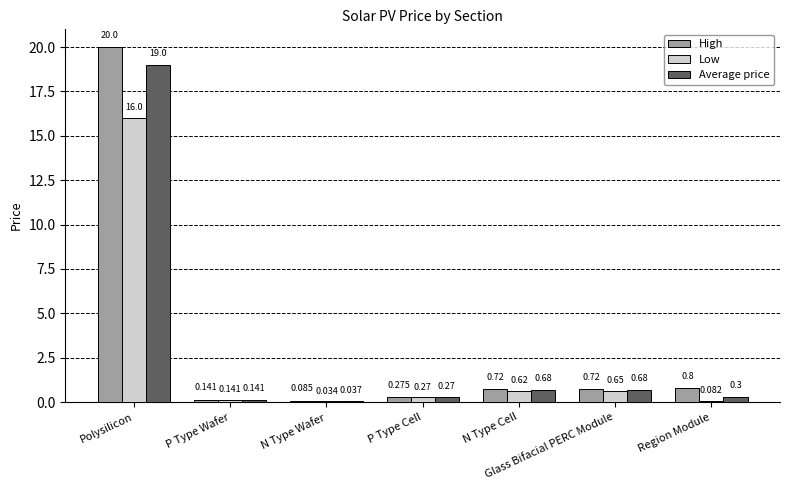

Between P Type Cell and Region Module, which series saw the biggest shift?

High